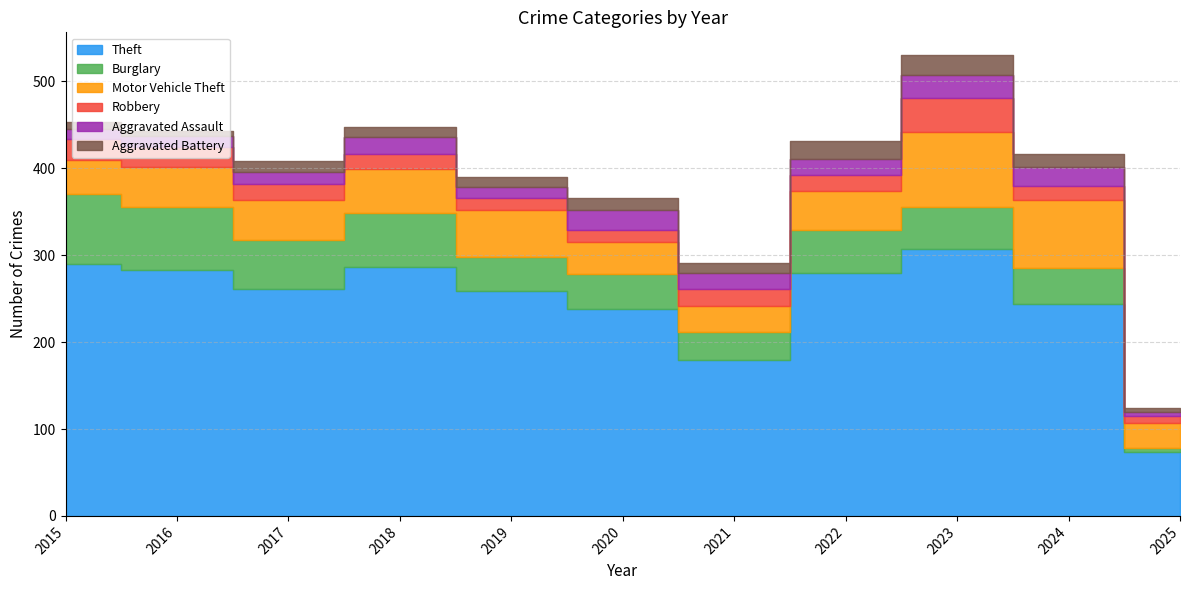

The value of Aggravated Battery at 2016 is 9. True or false?

False